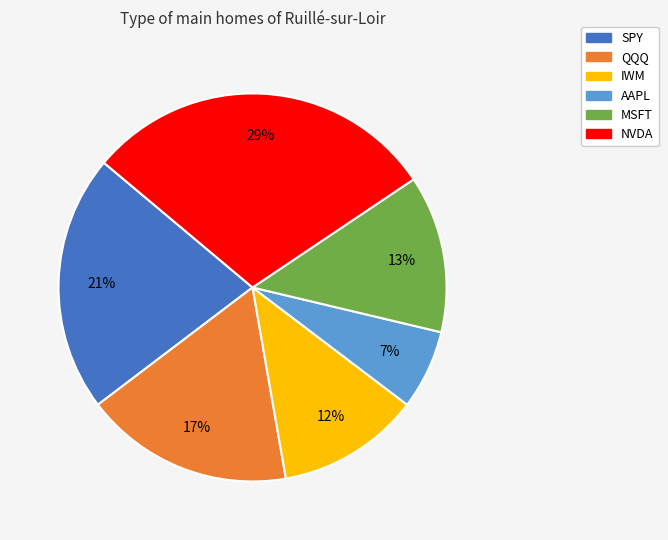

Does NVDA account for over 50% of the chart?

No